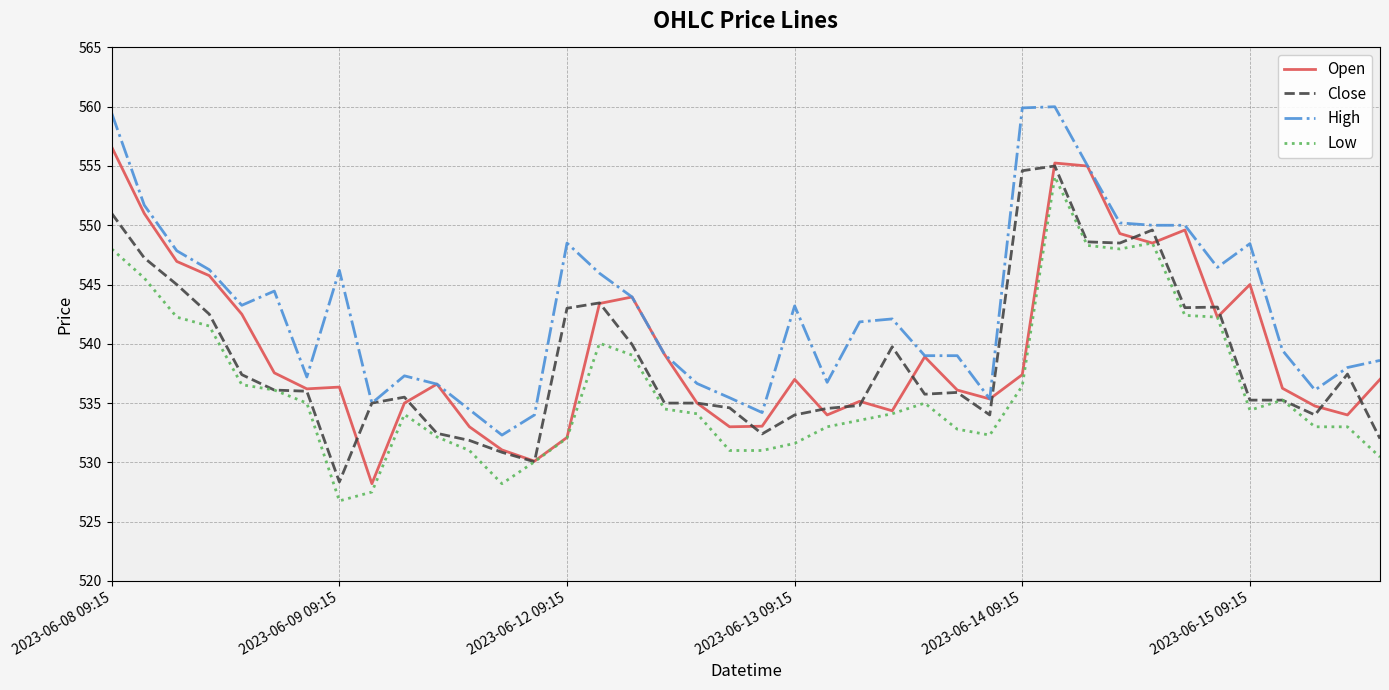

What is the lowest value of the Low series?

526.8